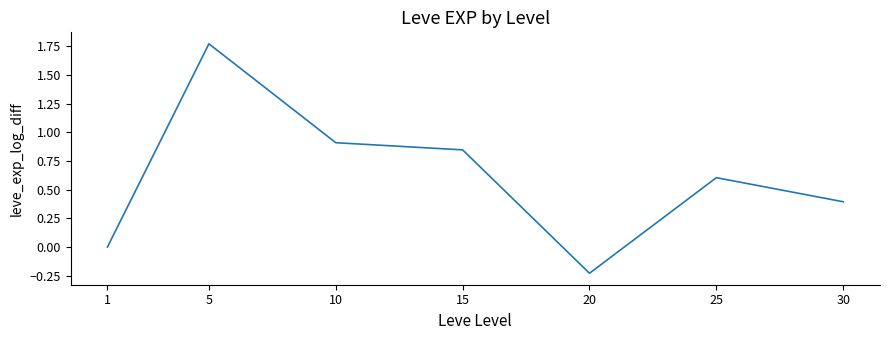

What is the sum of all values?

4.3